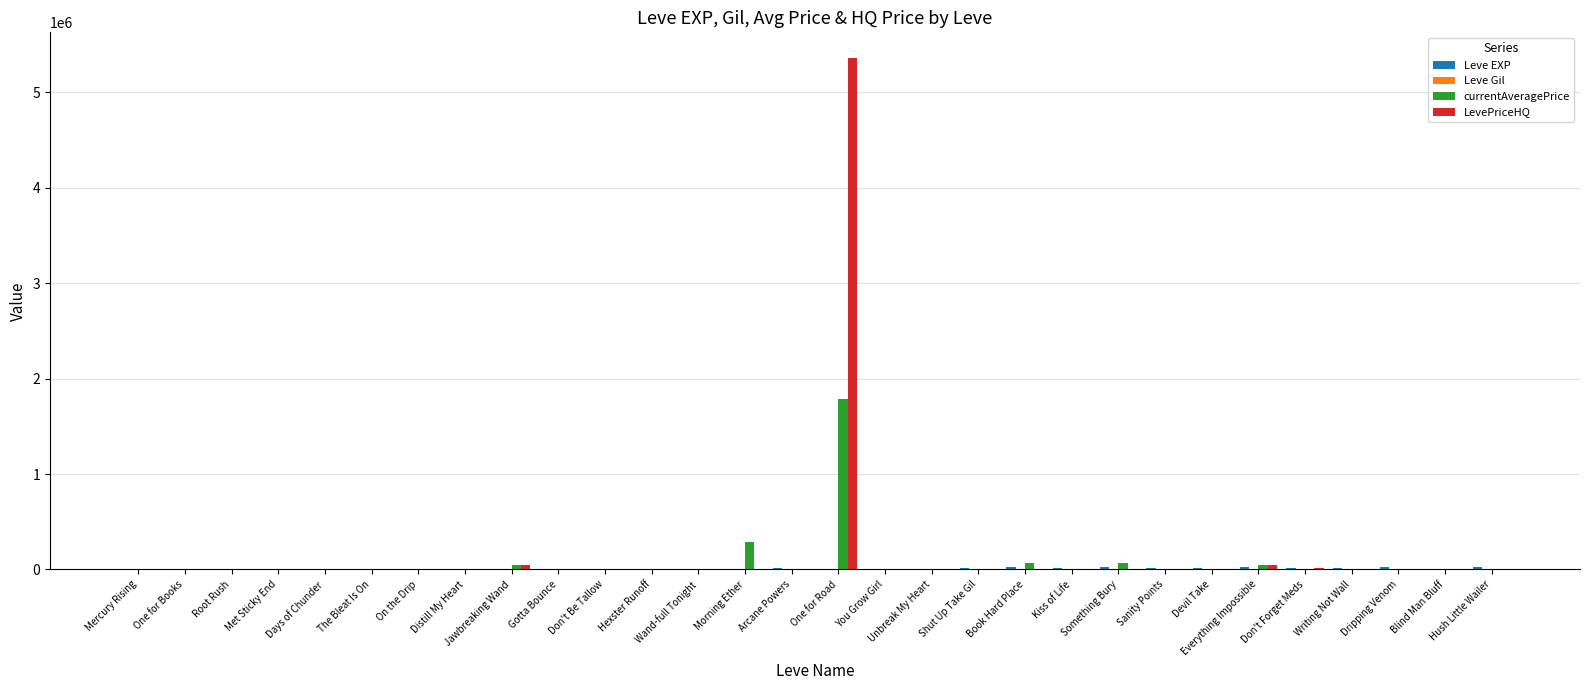

What is the spread (max minus min) of values at Distill My Heart?

1261